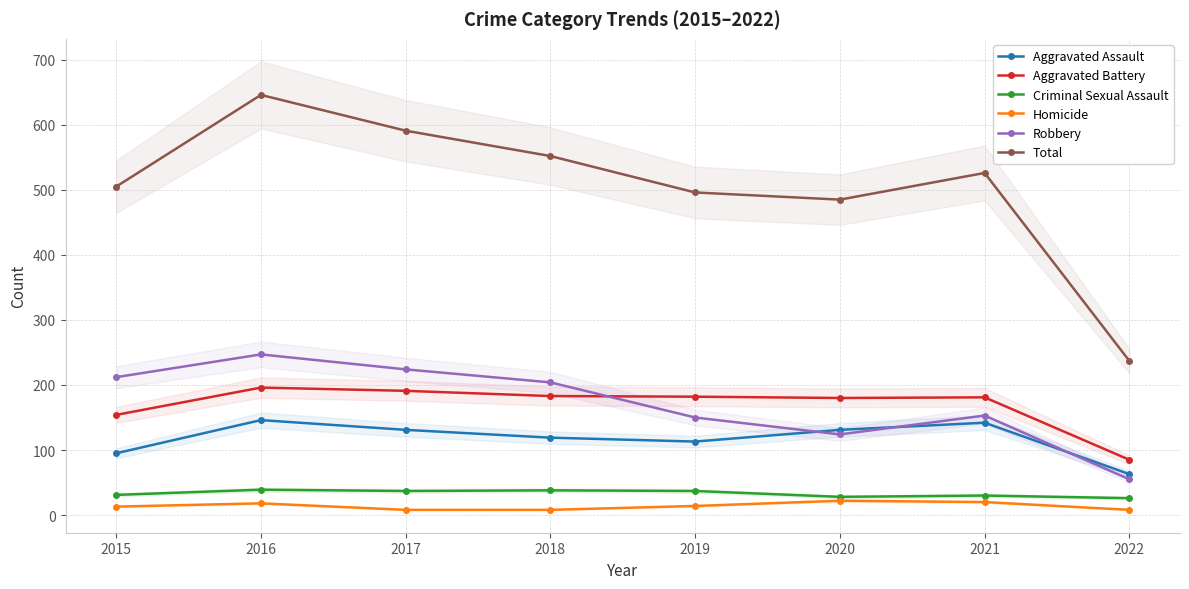

What is the value of the Total point at the 1st from the left?

505